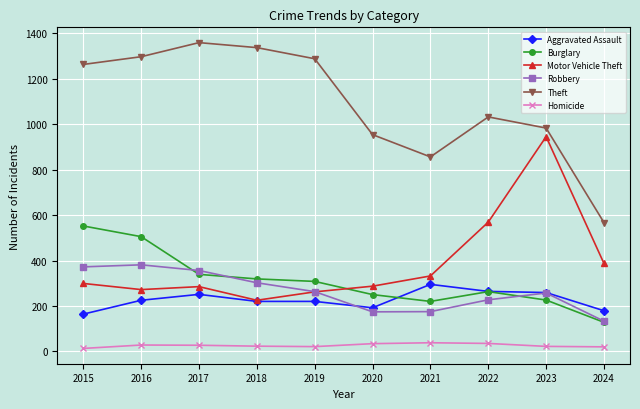

What value does the Aggravated Assault series have at 2016?

225